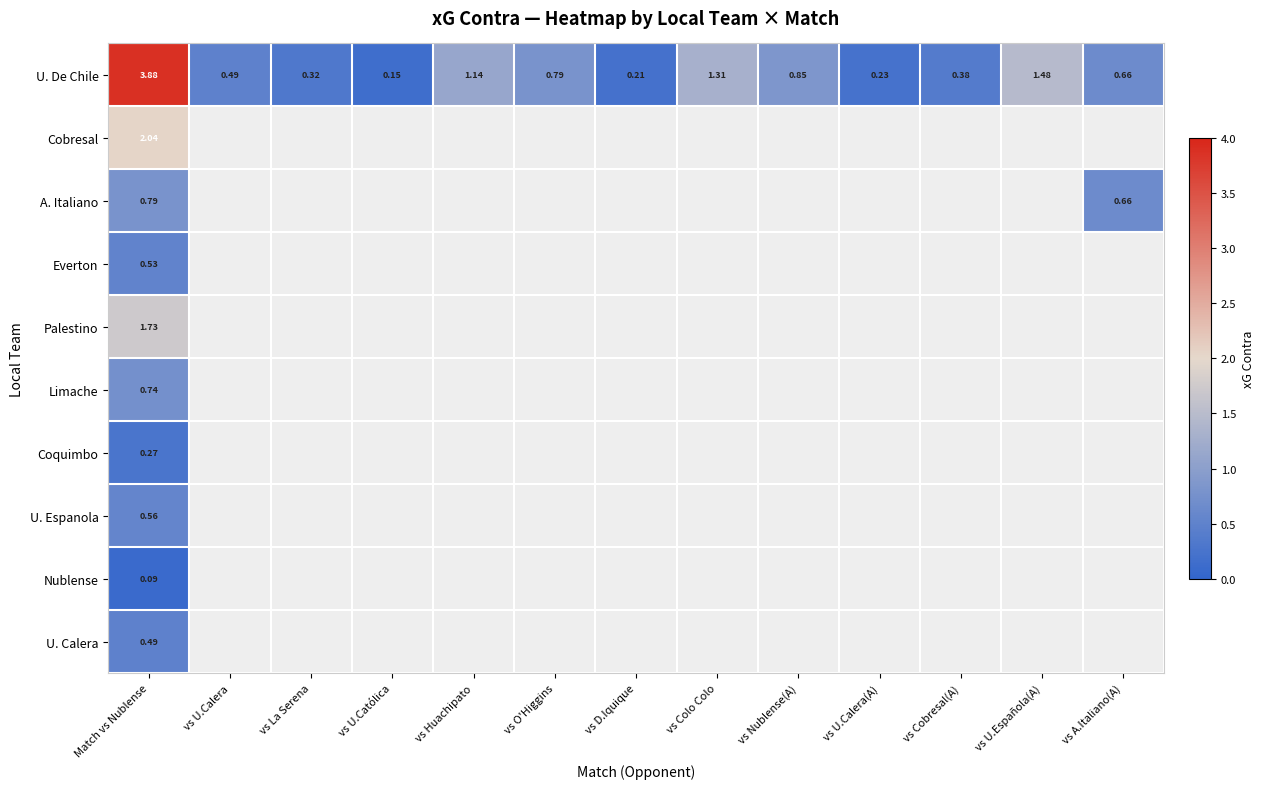

At which label is U. De Chile closest to 2?

vs U.Española(A)